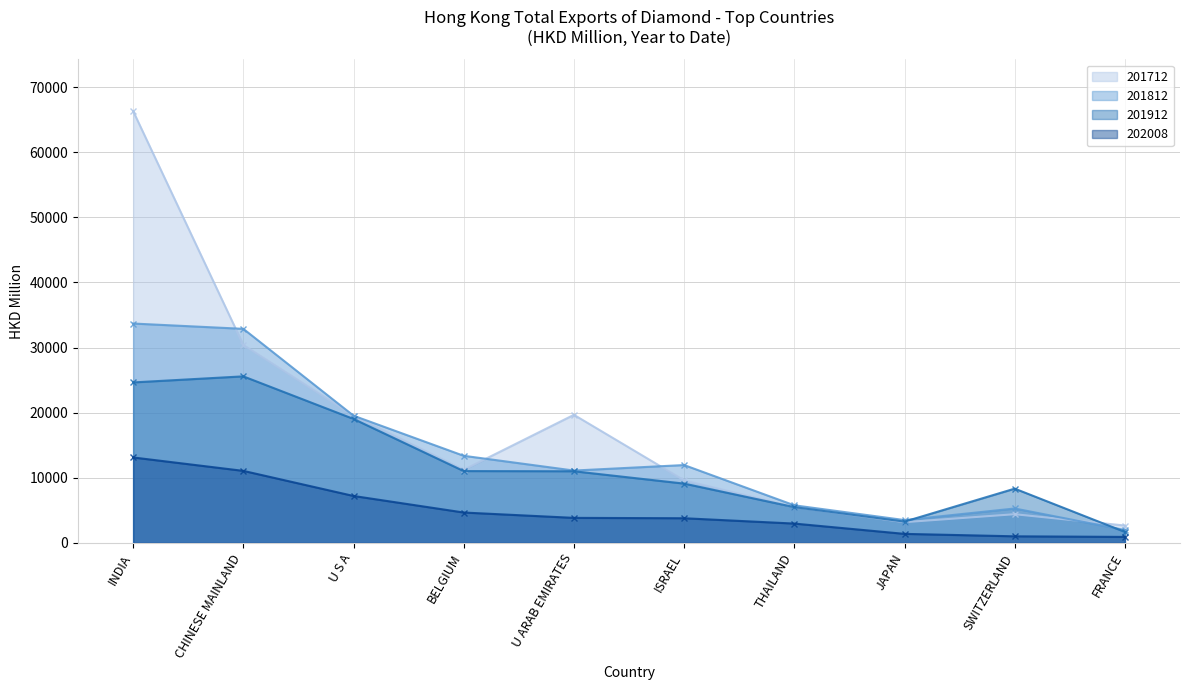

In 201712, how many points are lower than both neighbors (excluding endpoints)?

2